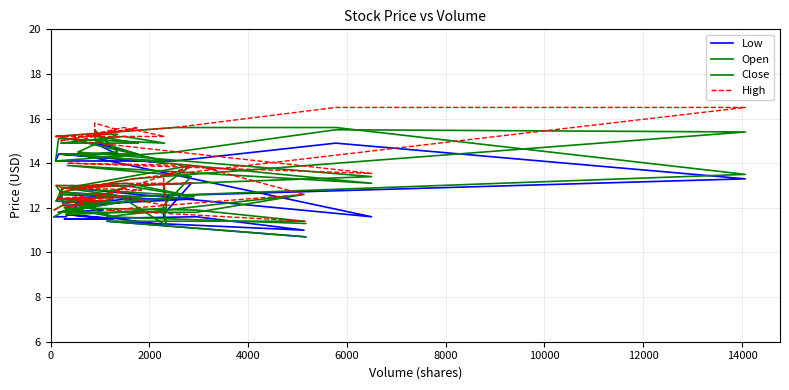

How many distinct data groups are displayed?

4